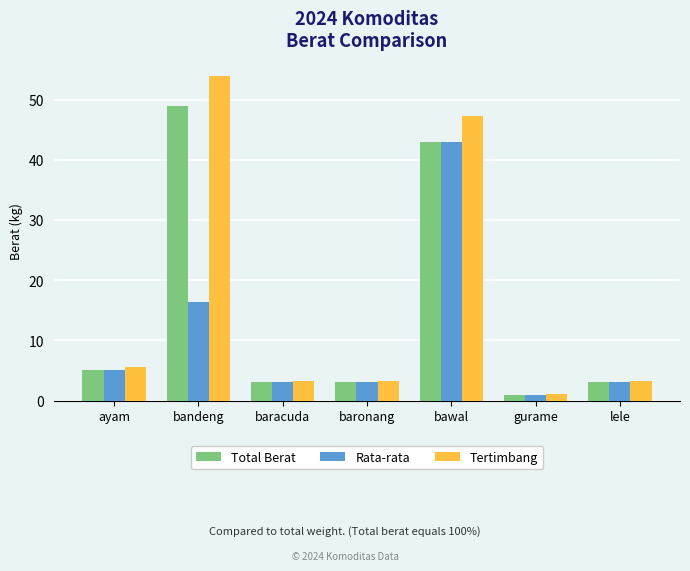

At which label is Tertimbang closest to 27?

bawal